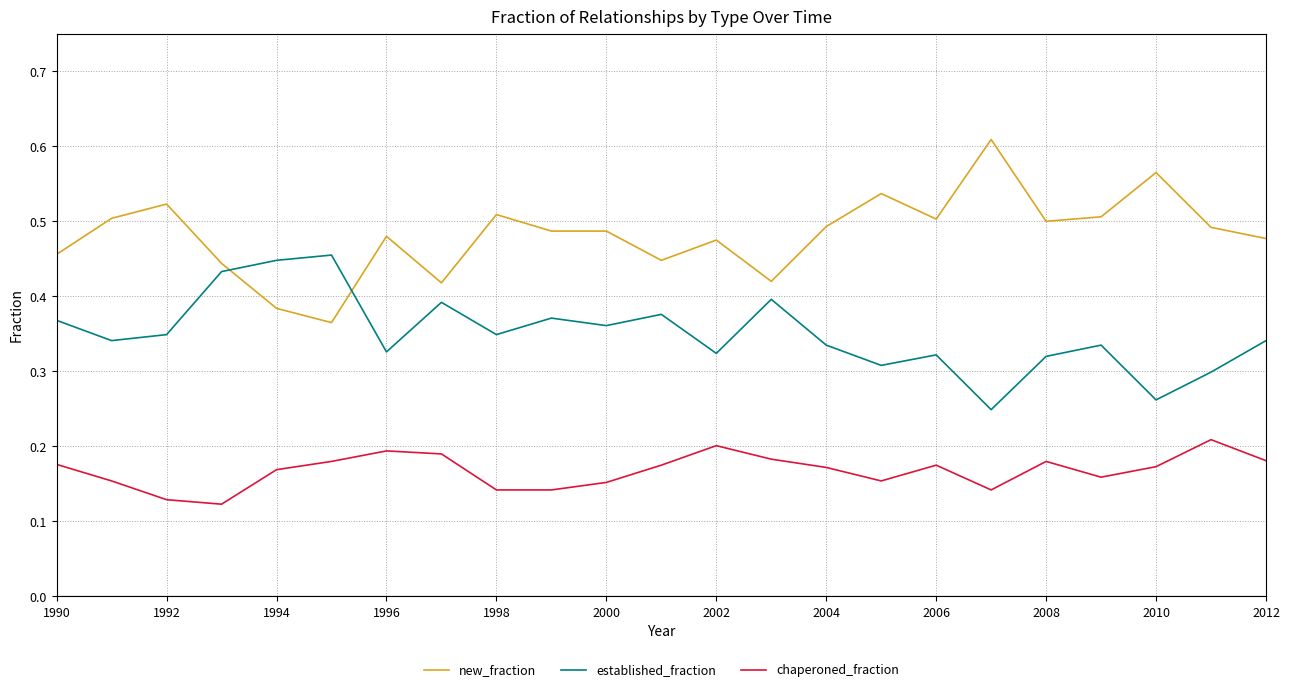

Rank the series by their maximum value, from lowest to highest.

chaperoned_fraction, established_fraction, new_fraction